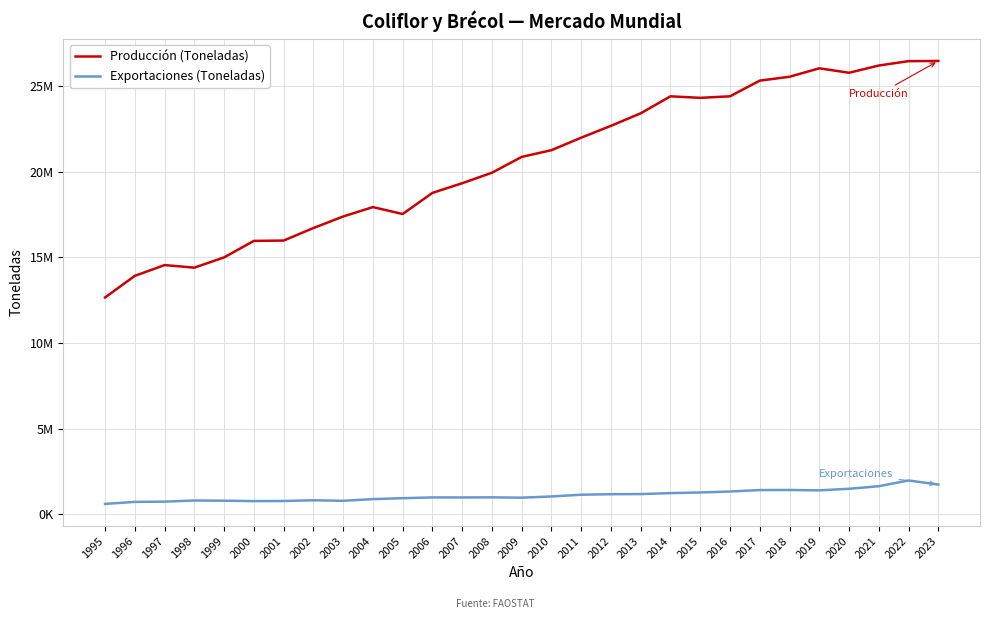

Does the chart display data point markers on the line(s)?

No